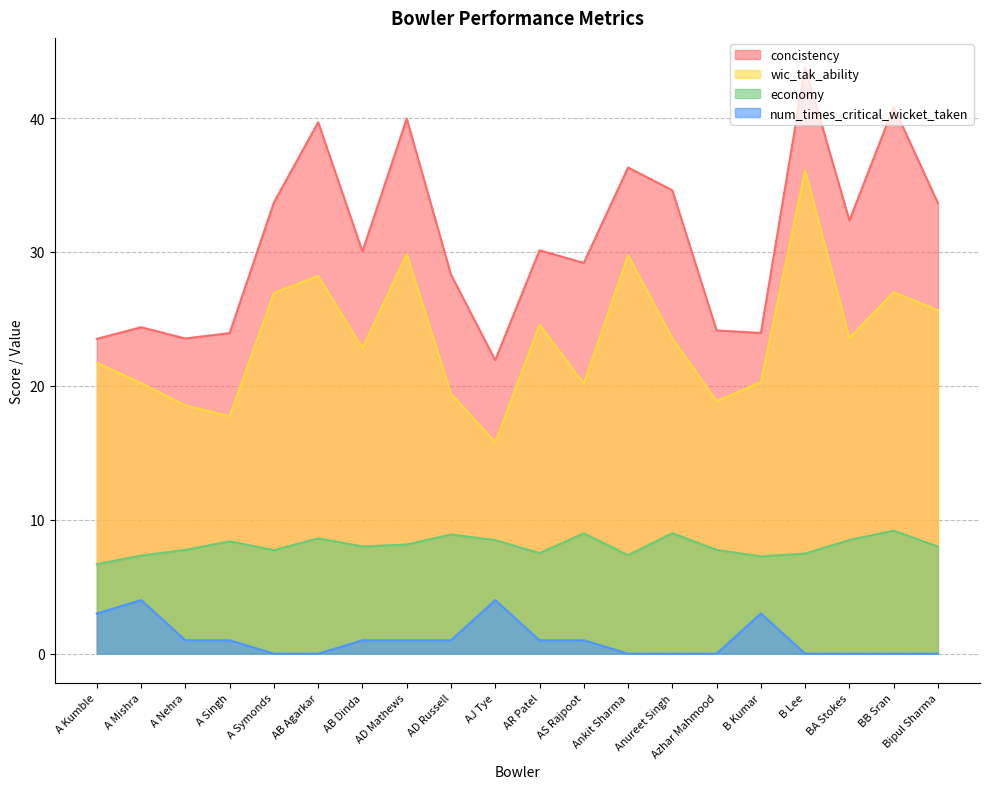

What is the maximum value shown in the chart?

43.8